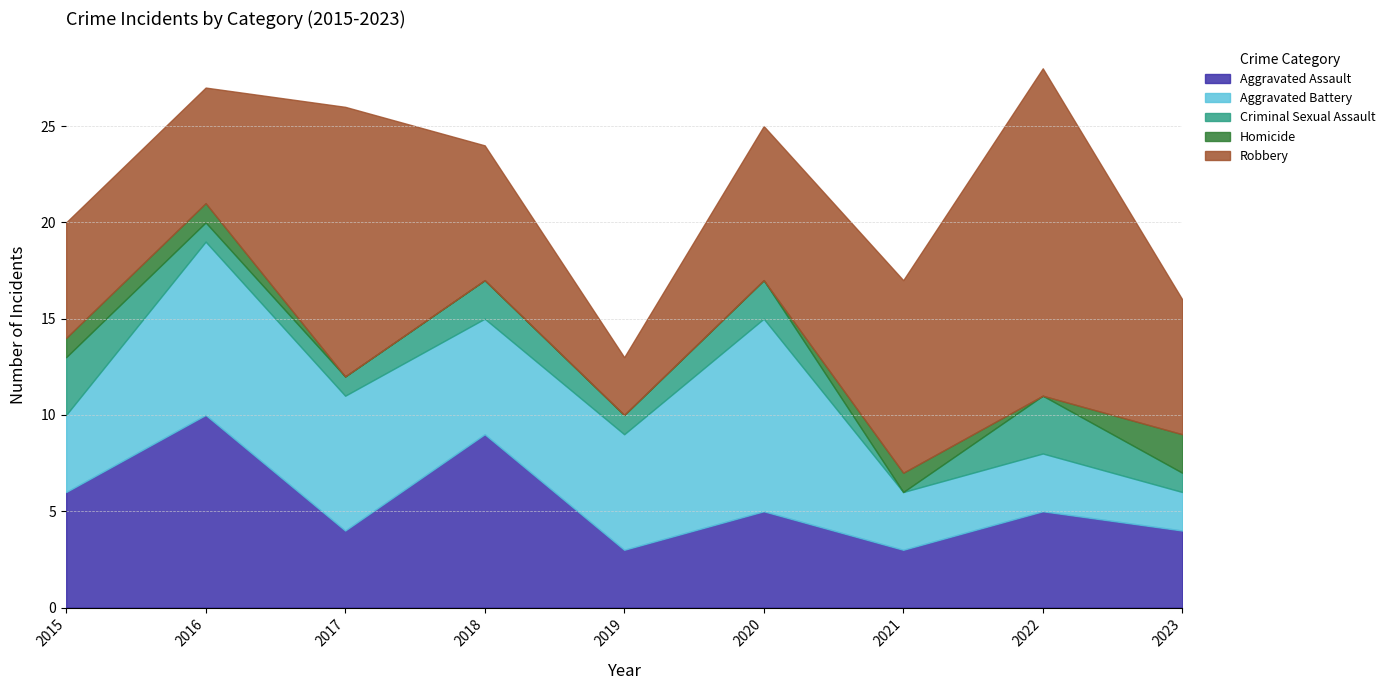

What is the value of the Robbery point at the 1st from the left?

6